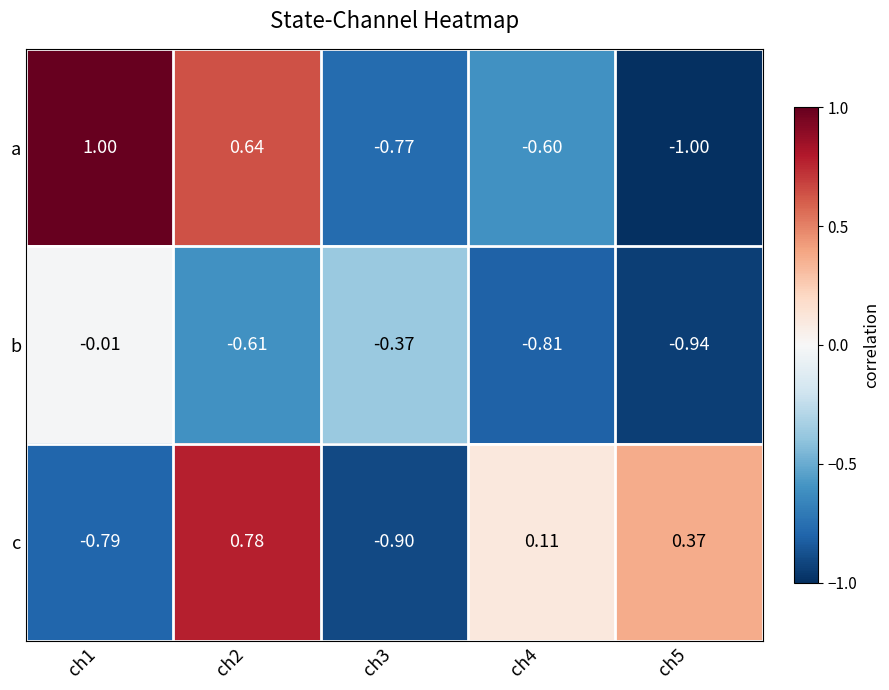

Which series has the widest spread of values?

a